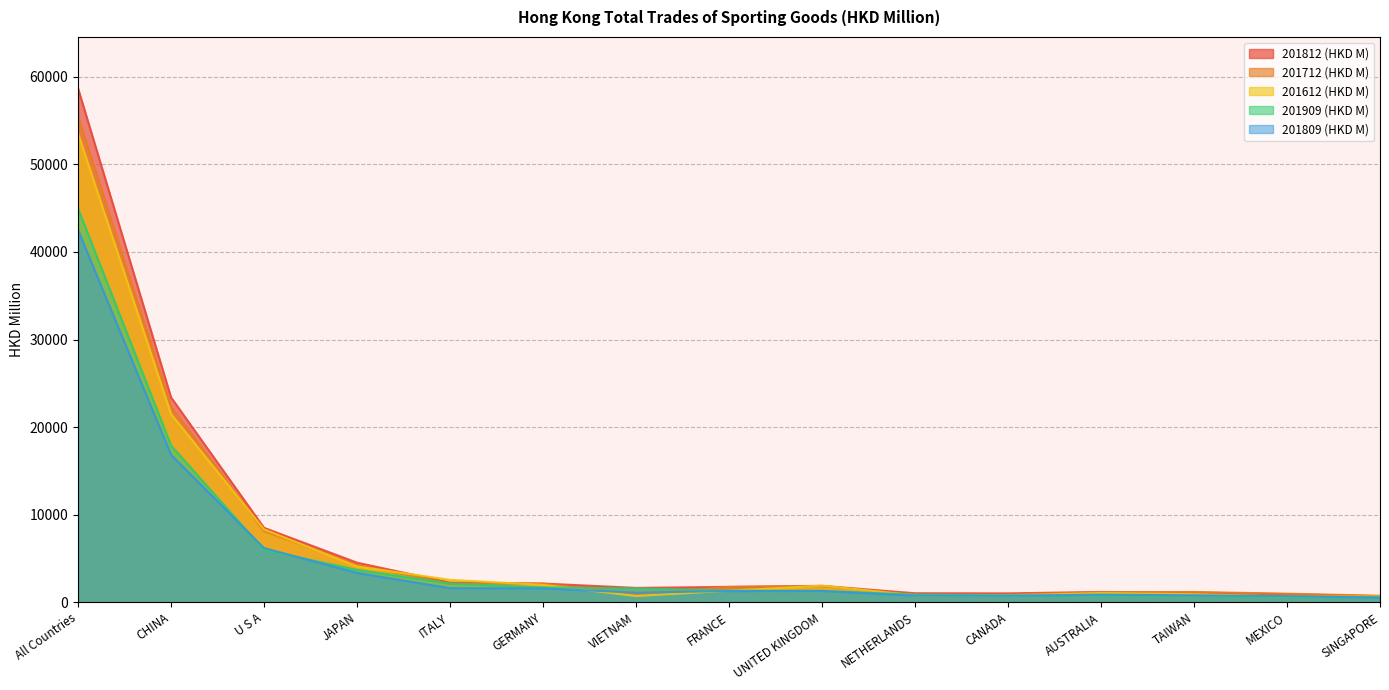

True or false: 201612 (HKD M) and 201712 (HKD M) intersect in this chart.

True